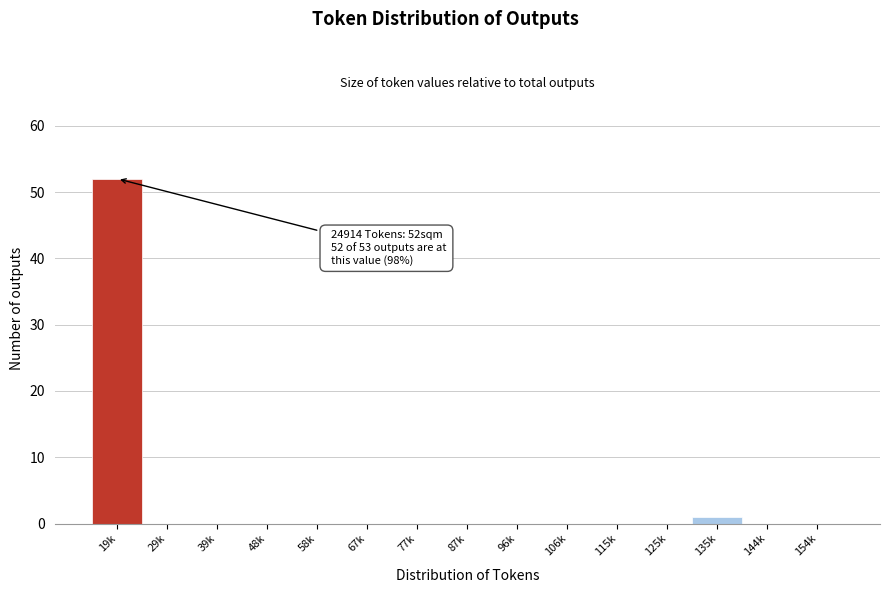

Reading right to left, extract all data points from this chart.

154k=0	144k=0	135k=1	125k=0	115k=0	106k=0	96k=0	87k=0	77k=0	67k=0	58k=0	48k=0	39k=0	29k=0	19k=52